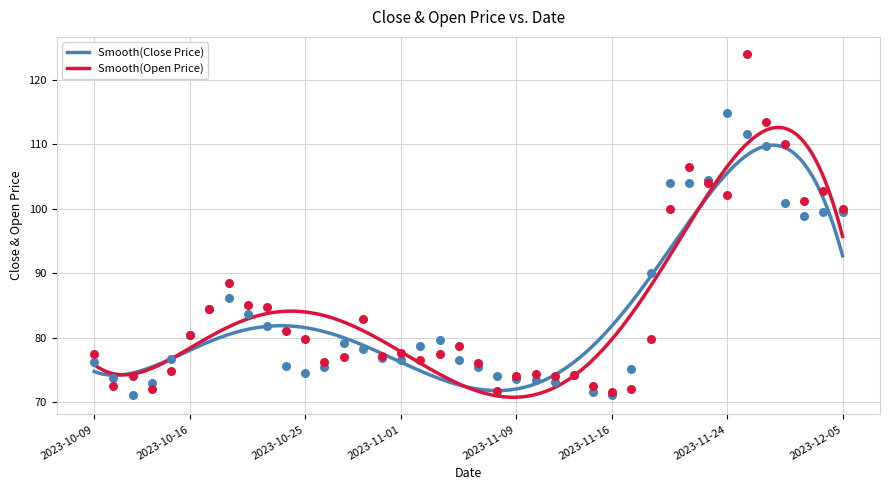

Which series contains the lowest Y value?

Close